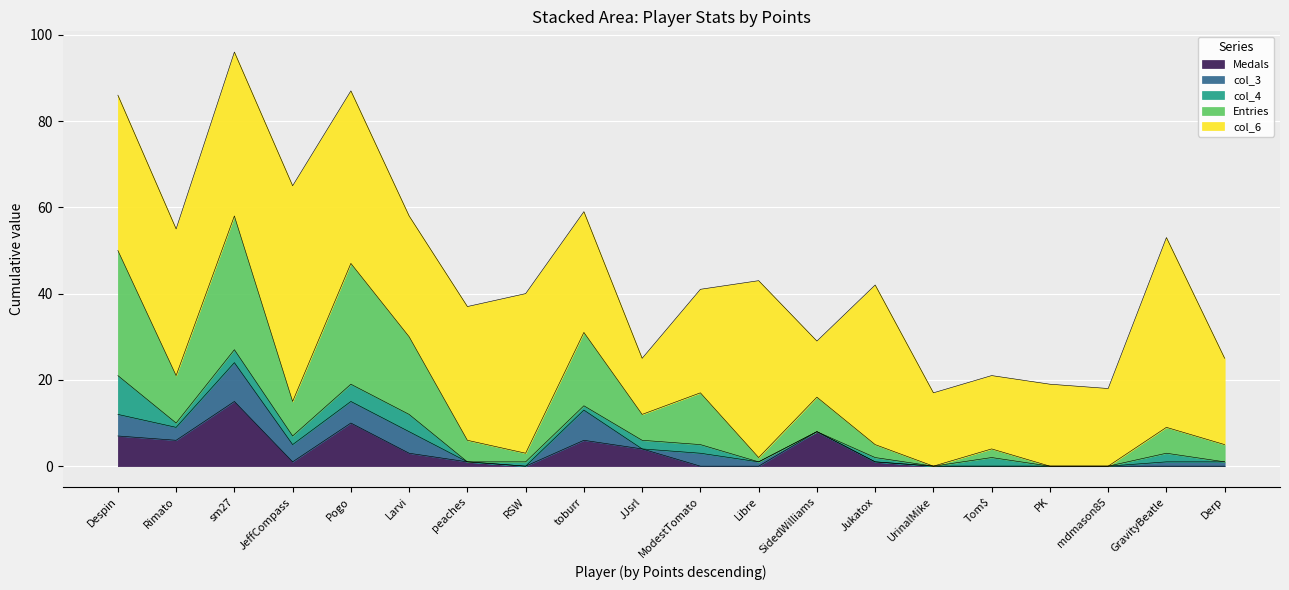

What is the difference between the second highest and second lowest values in the col_4 series?

4